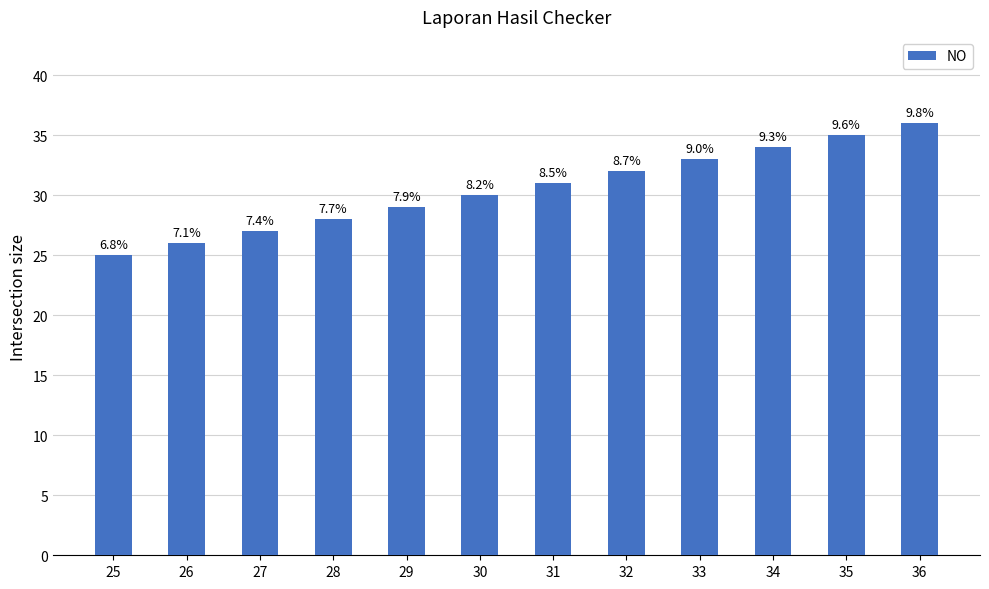

How many bars are there in total?

12